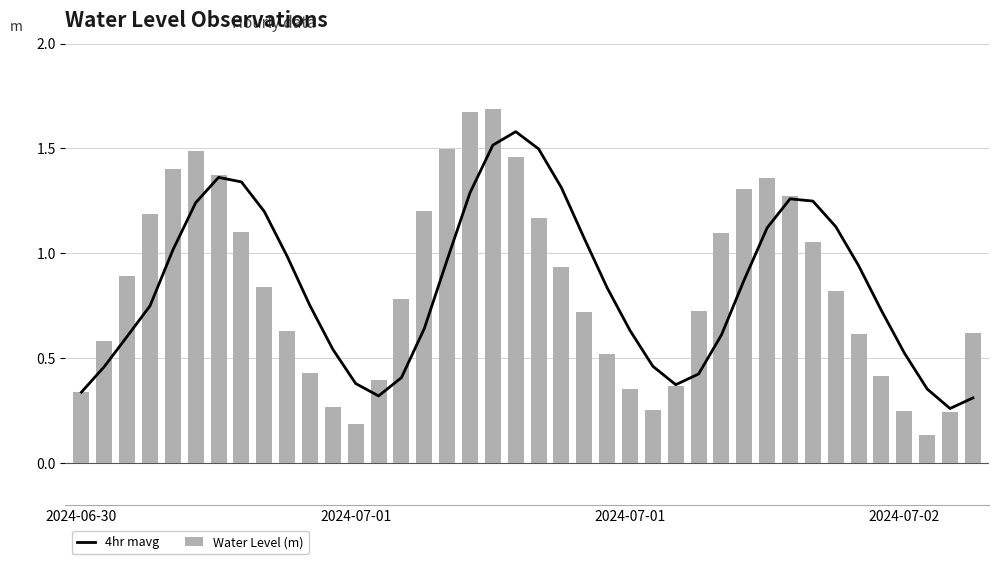

What is the difference between the maximum and minimum values in the Water Level (m) series?

1.6